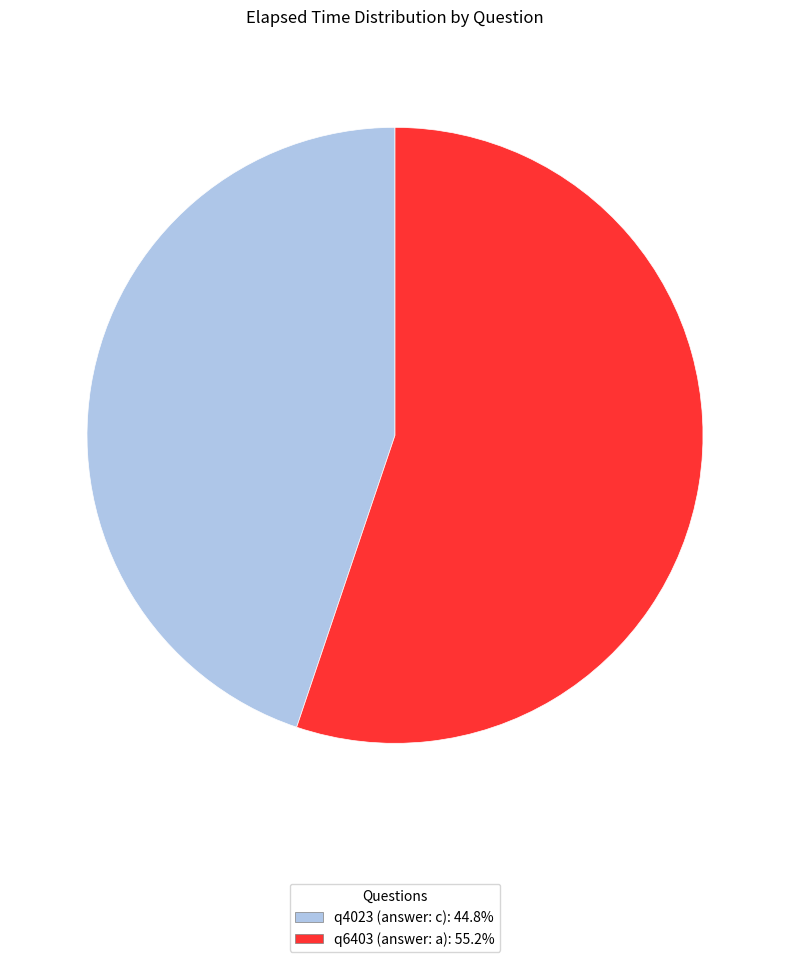

How many segments does this pie chart have?

2